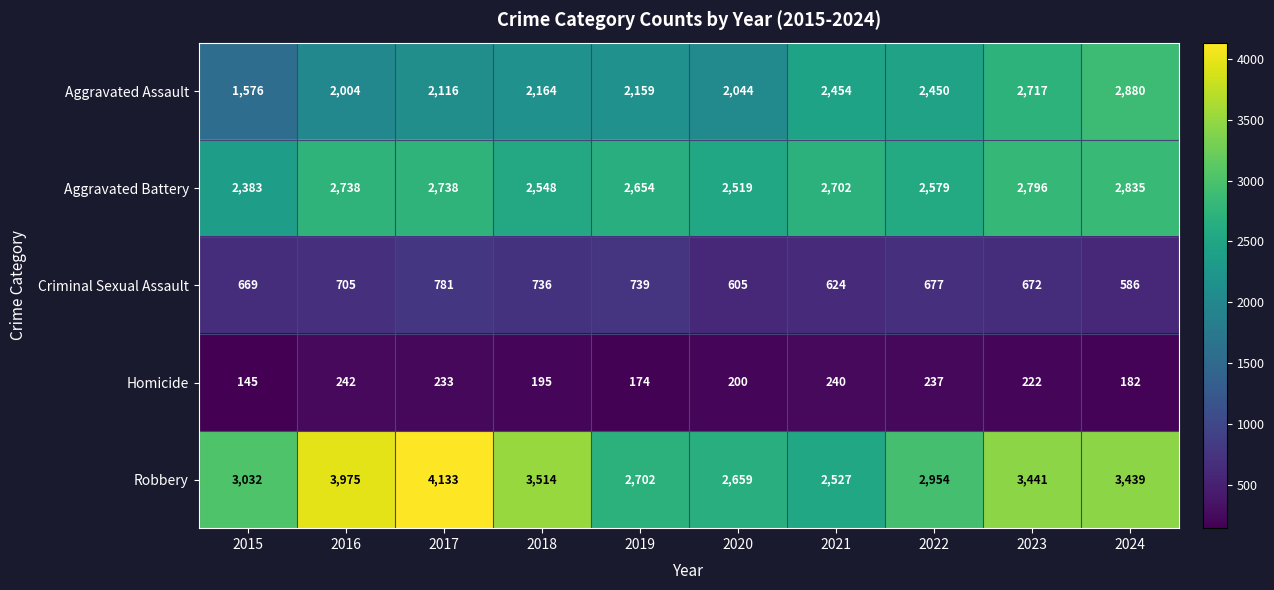

The Criminal Sexual Assault series shows 736 at 2018. True or false?

True